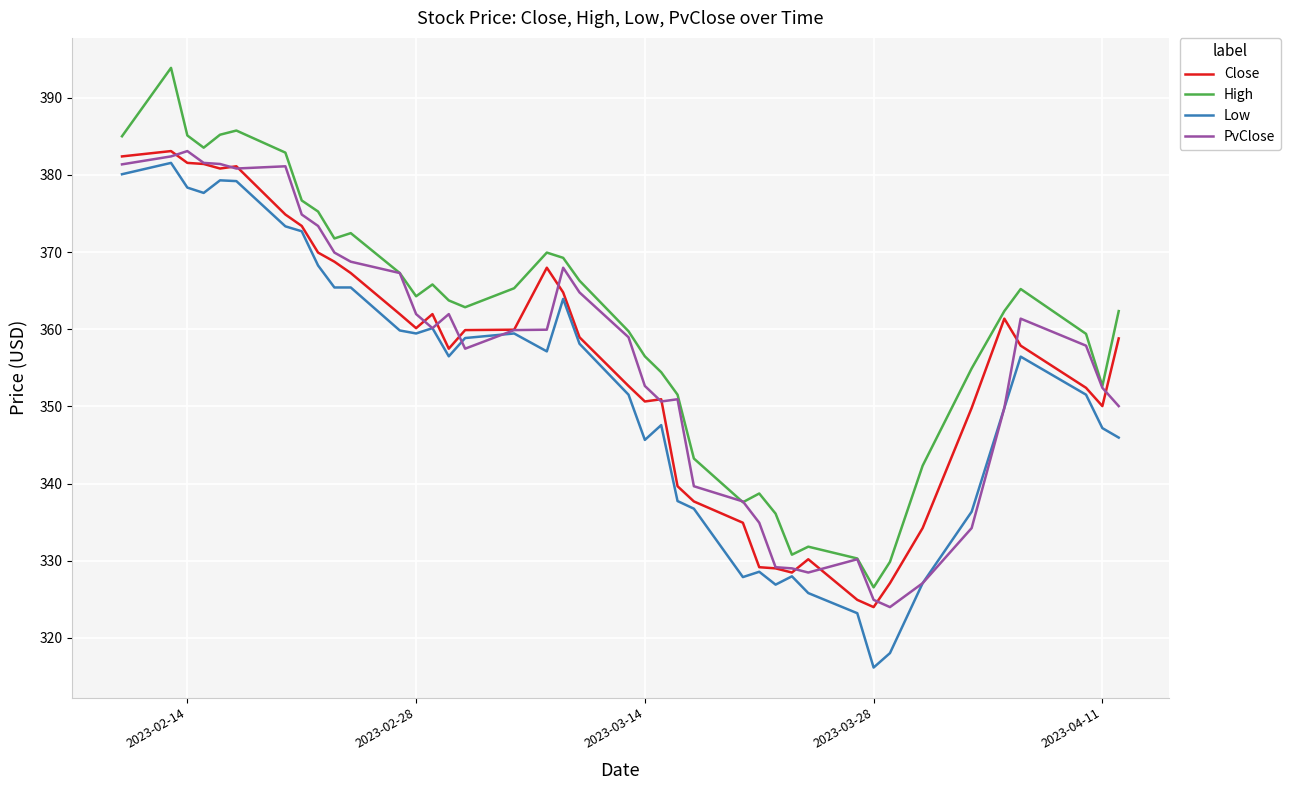

What is the maximum value shown in the chart?

393.9